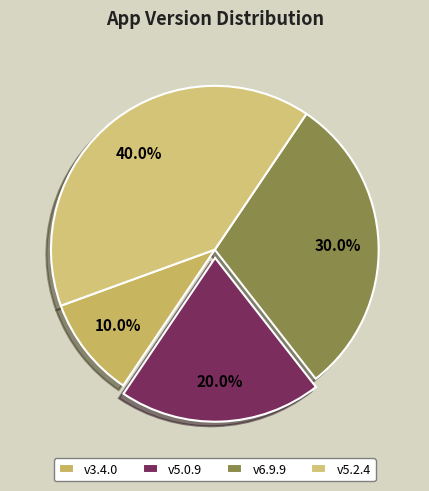

Count the number of slices in the pie.

4